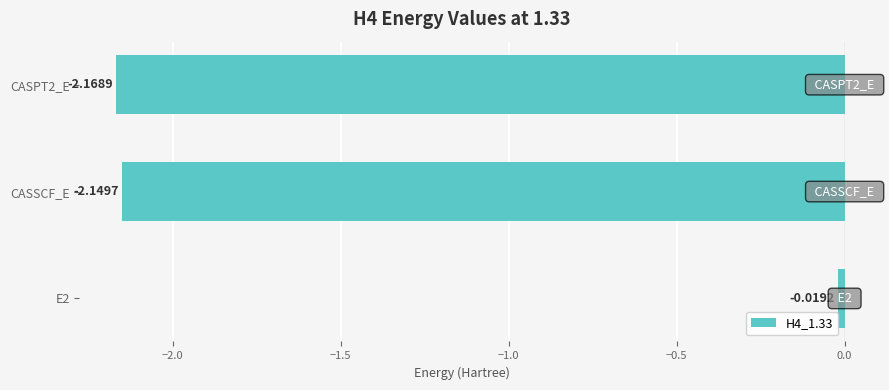

List the labels in order of value, largest first.

E2, CASSCF_E, CASPT2_E